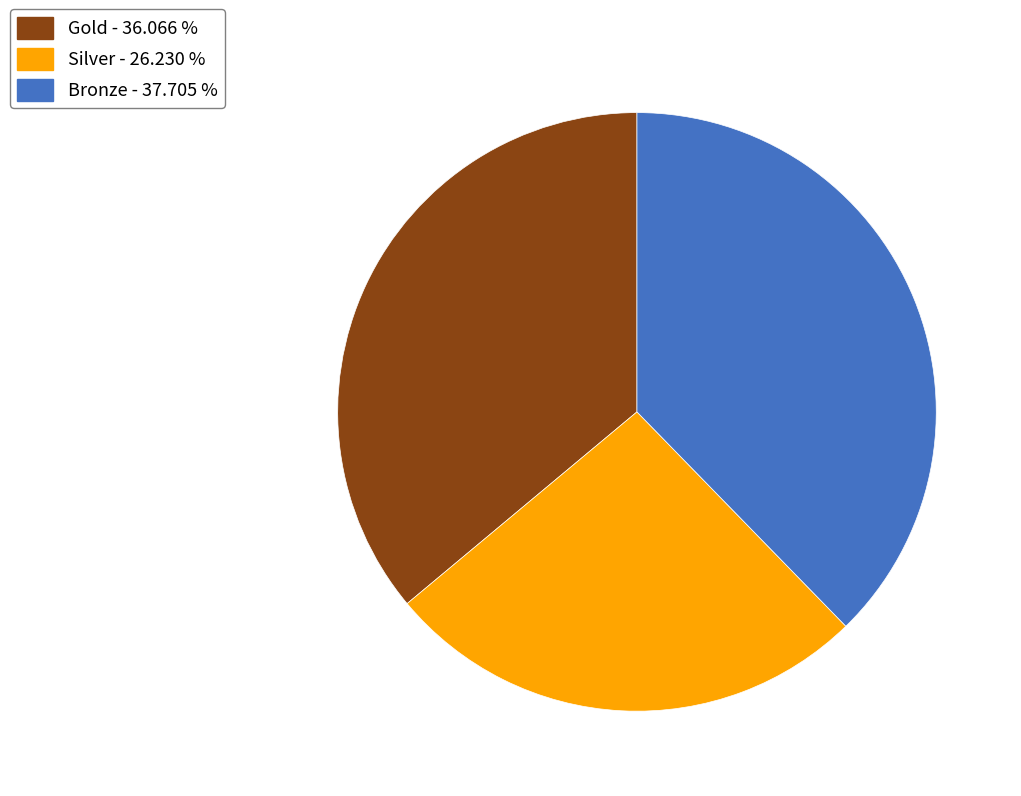

The Bronze slice represents 38% of the pie. True or false?

True